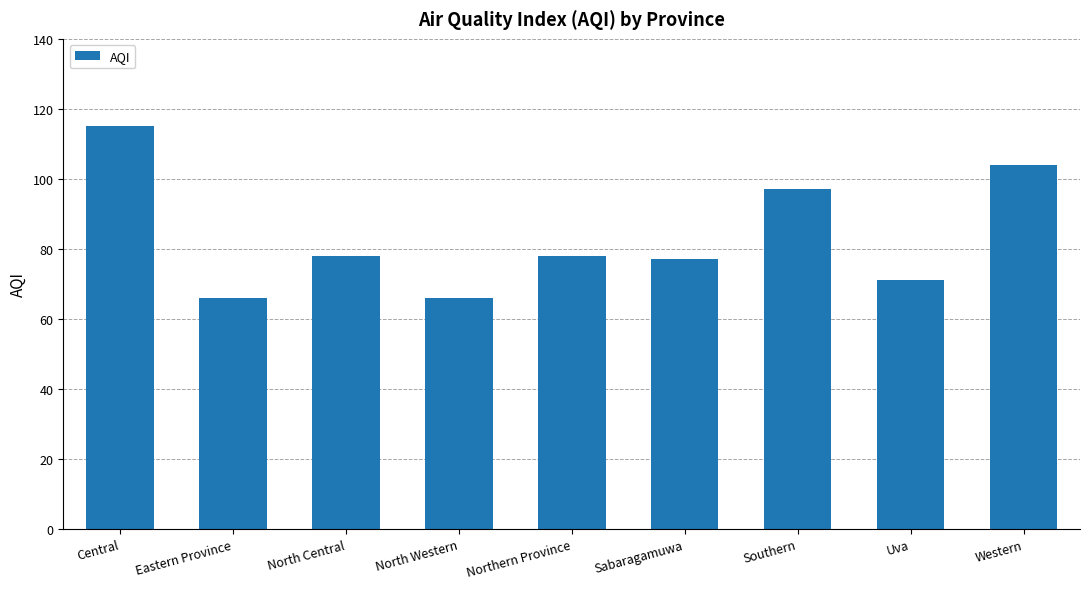

Where is the data nearest to the value 90?

Southern